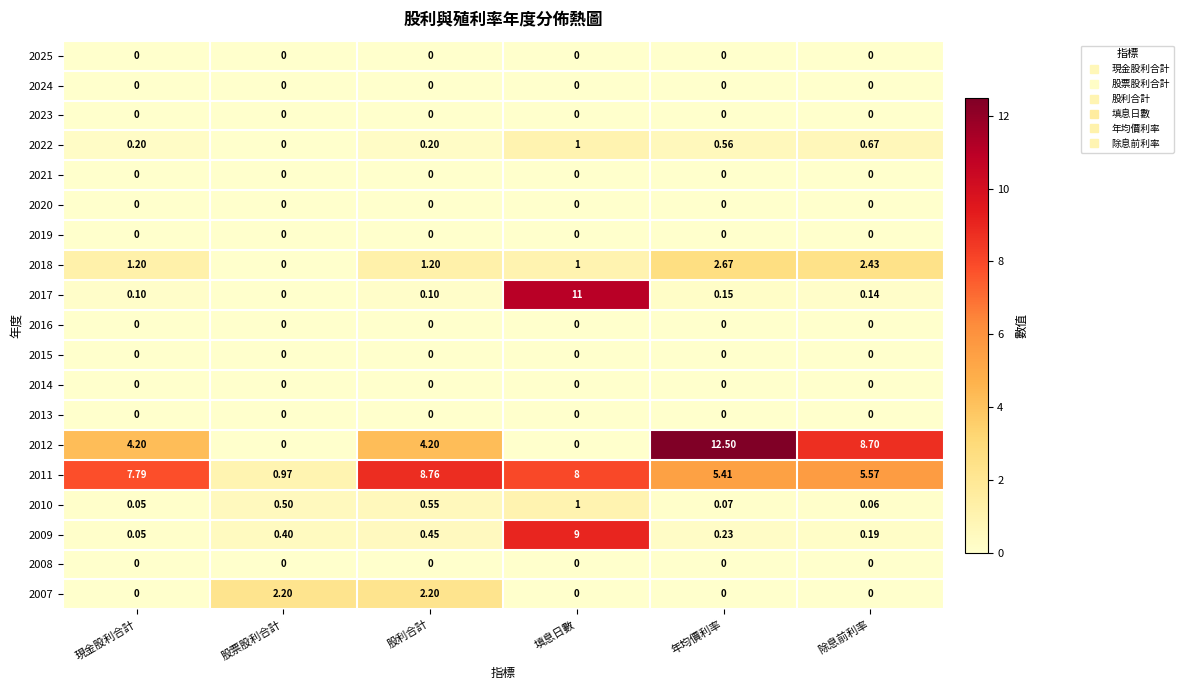

List the labels in order of 2011 value, smallest first.

股票股利合計, 年均價利率, 除息前利率, 現金股利合計, 填息日數, 股利合計